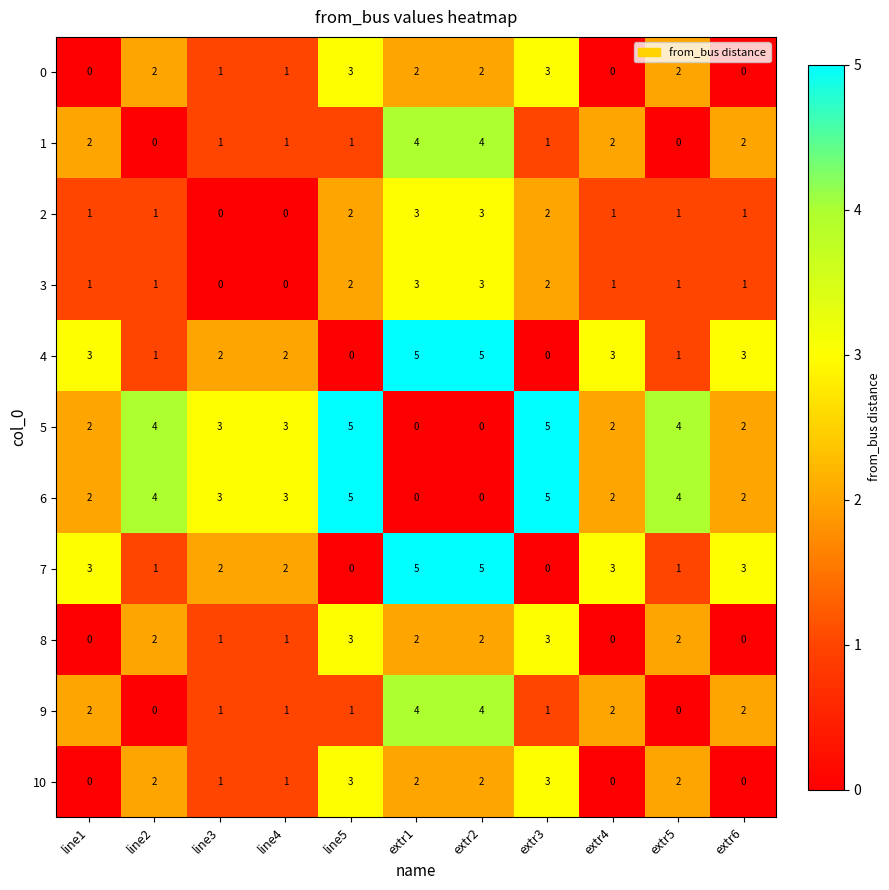

What is the greatest value displayed?

5